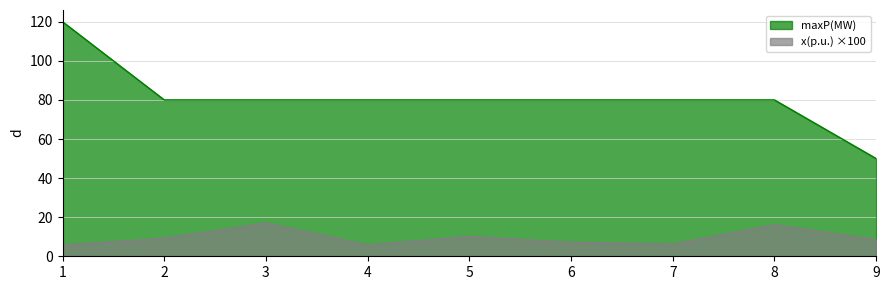

What is the value of the x(p.u.) point at the 5th from the left?

10.1